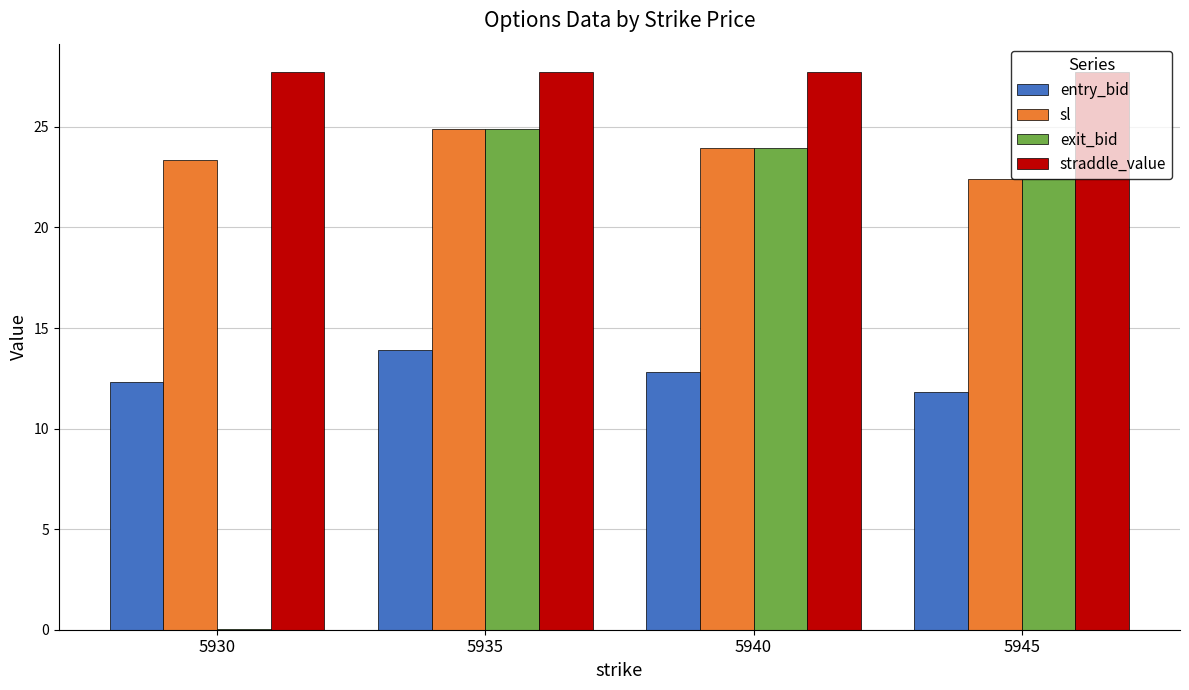

Which series changed the most between 5930 and 5945?

exit_bid